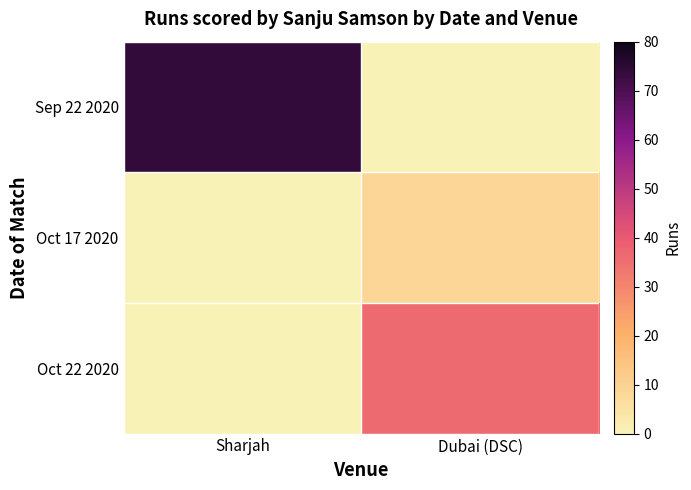

Reading left to right, list all the values displayed in this chart.

Sep 22 2020: Sharjah=74	Dubai (DSC)=0
Oct 17 2020: Sharjah=0	Dubai (DSC)=9
Oct 22 2020: Sharjah=0	Dubai (DSC)=36